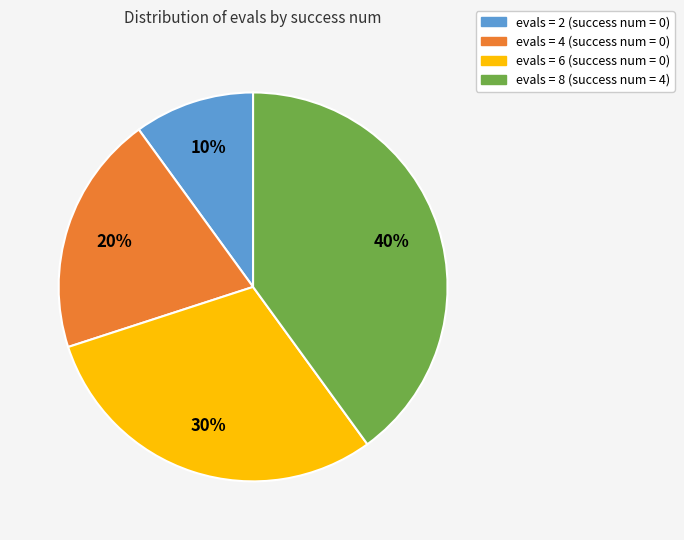

To the nearest percent, what is the average slice percentage?

25%